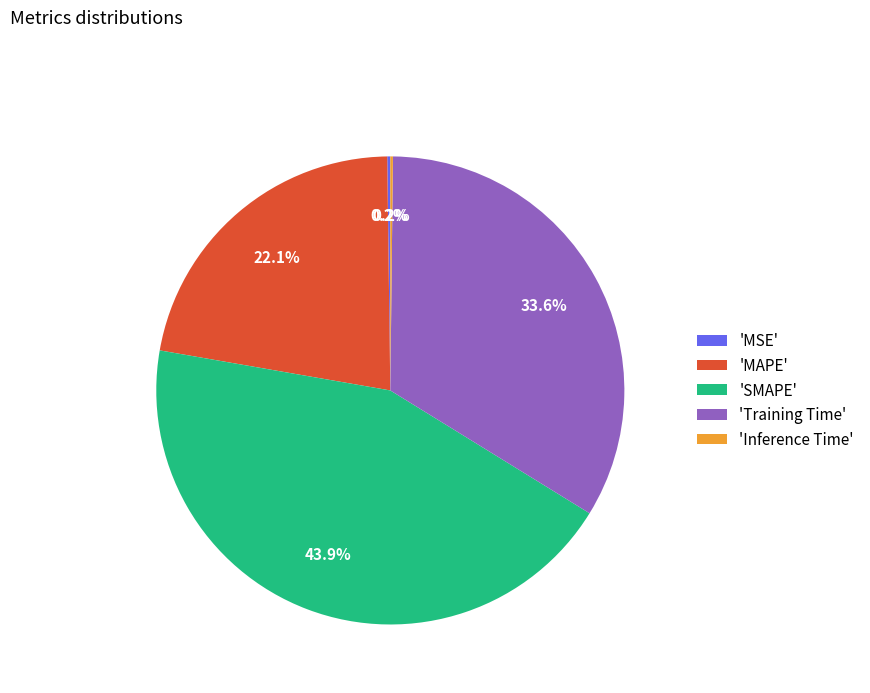

Which category has the biggest portion of the pie?

'SMAPE'